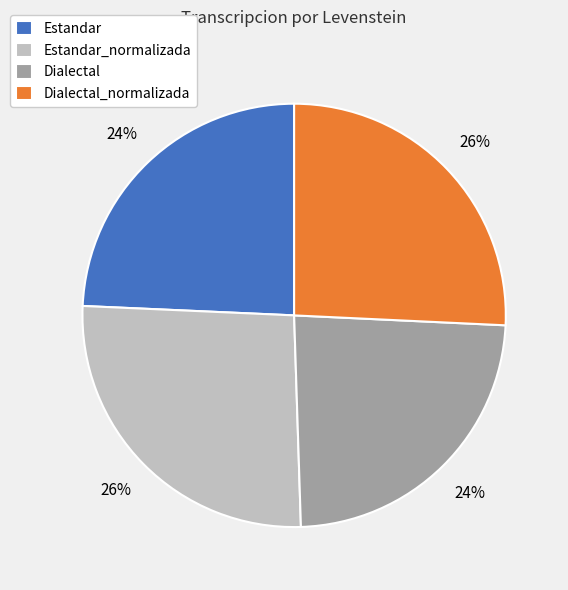

To the nearest percent, what percentage of the pie is Dialectal_normalizada?

26%